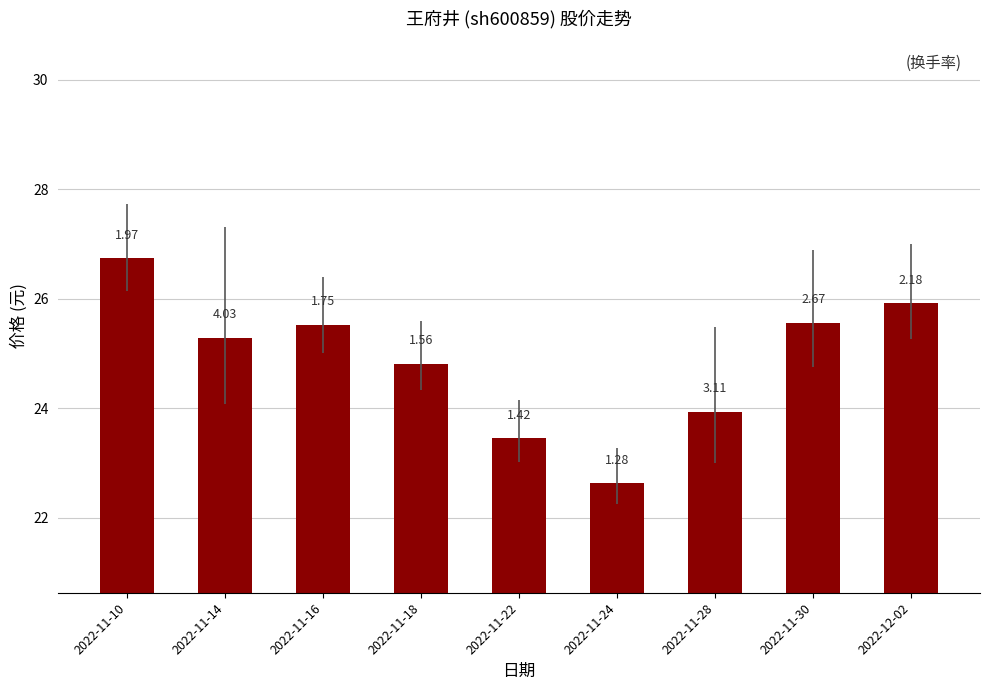

Reading left to right, transcribe all the data shown in this chart.

2022-11-10=26.7	2022-11-14=25.3	2022-11-16=25.5	2022-11-18=24.8	2022-11-22=23.4	2022-11-24=22.6	2022-11-28=23.9	2022-11-30=25.6	2022-12-02=25.9